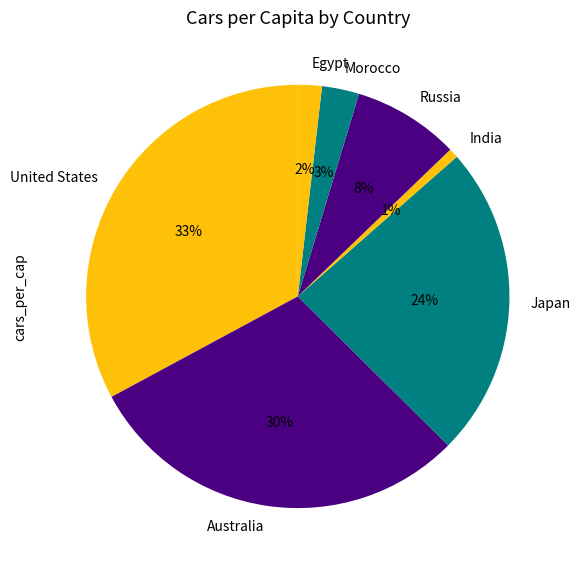

To the nearest percent, what percentage of the pie is Egypt?

2%